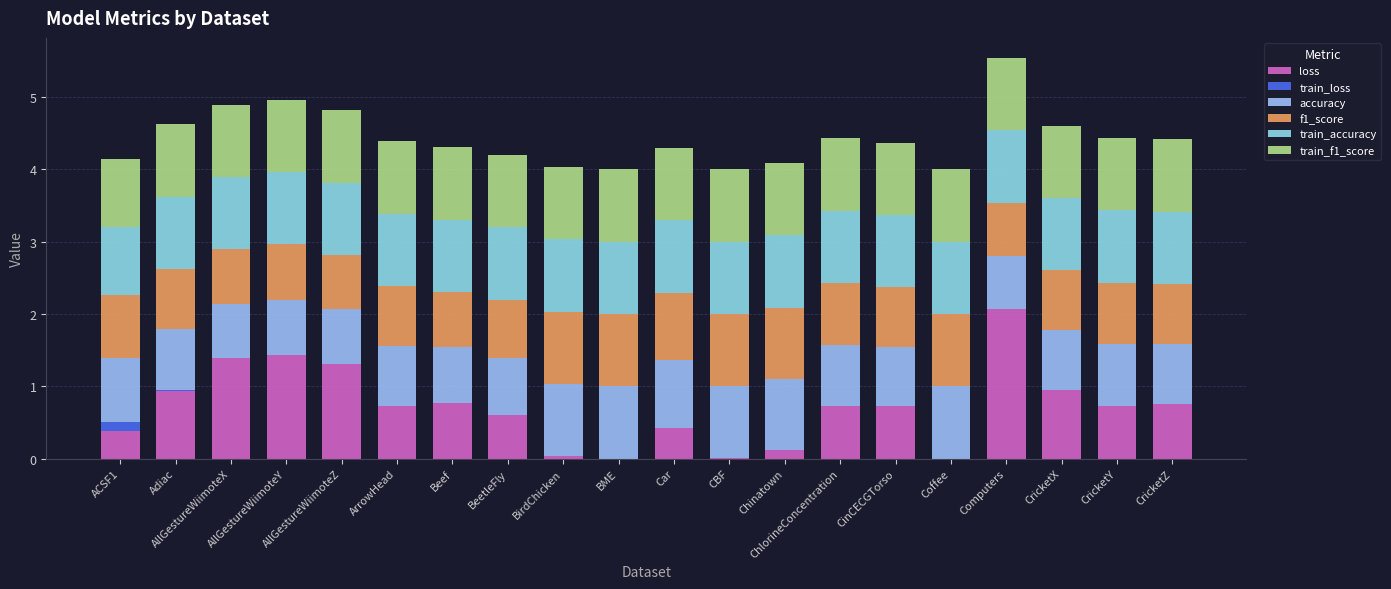

Count the number of data series in this chart.

6